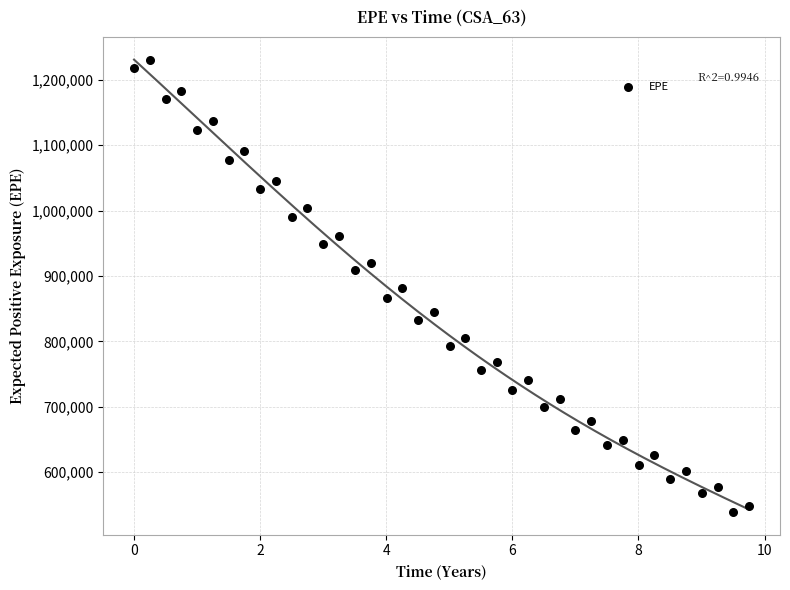

What is the range of Y values (max minus min)?

691476